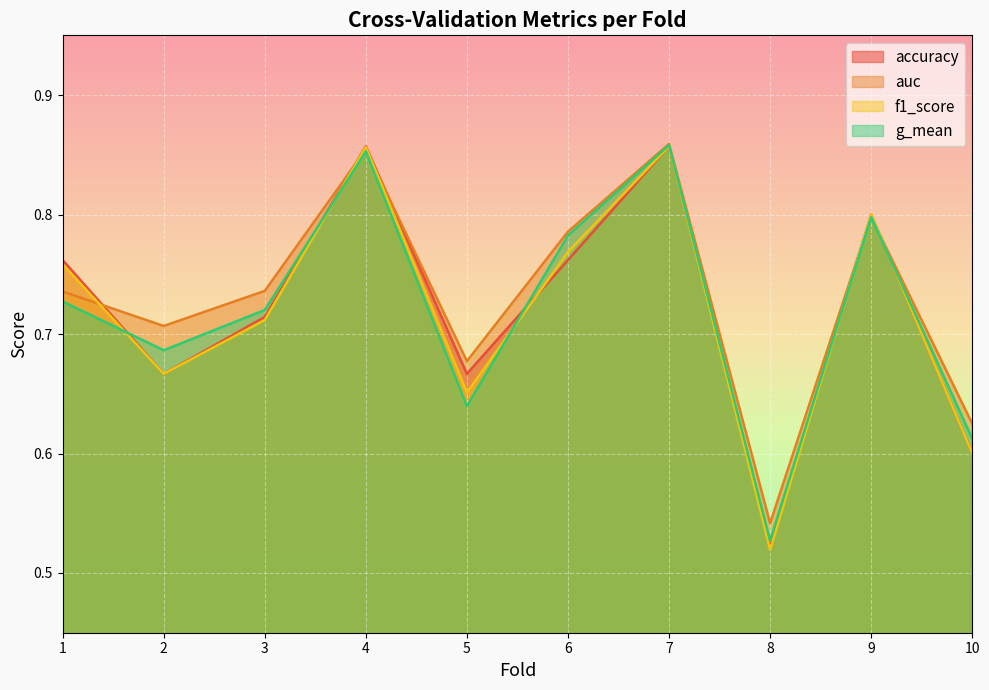

Which series changed the most between 4 and 10?

accuracy